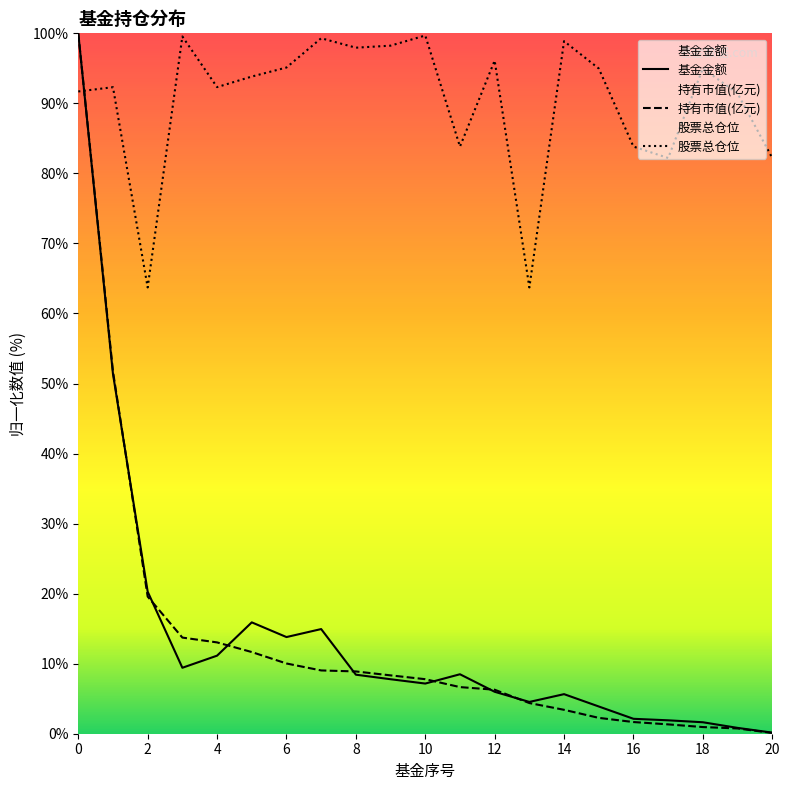

Read the 股票总仓位 value at 20.

82.2